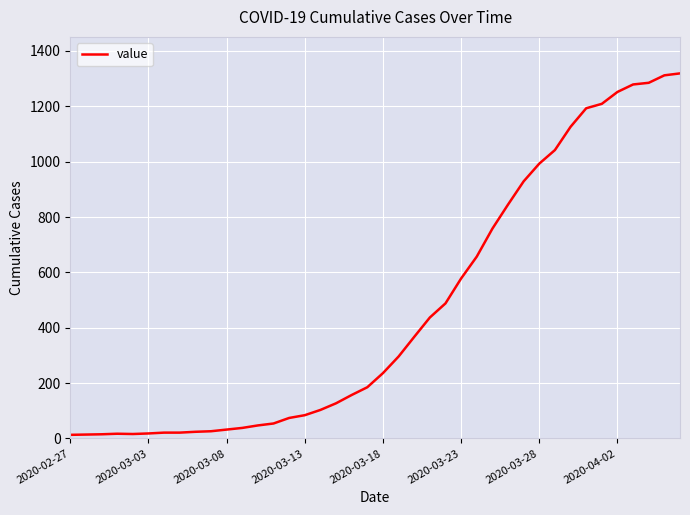

How many series are shown in this chart?

1